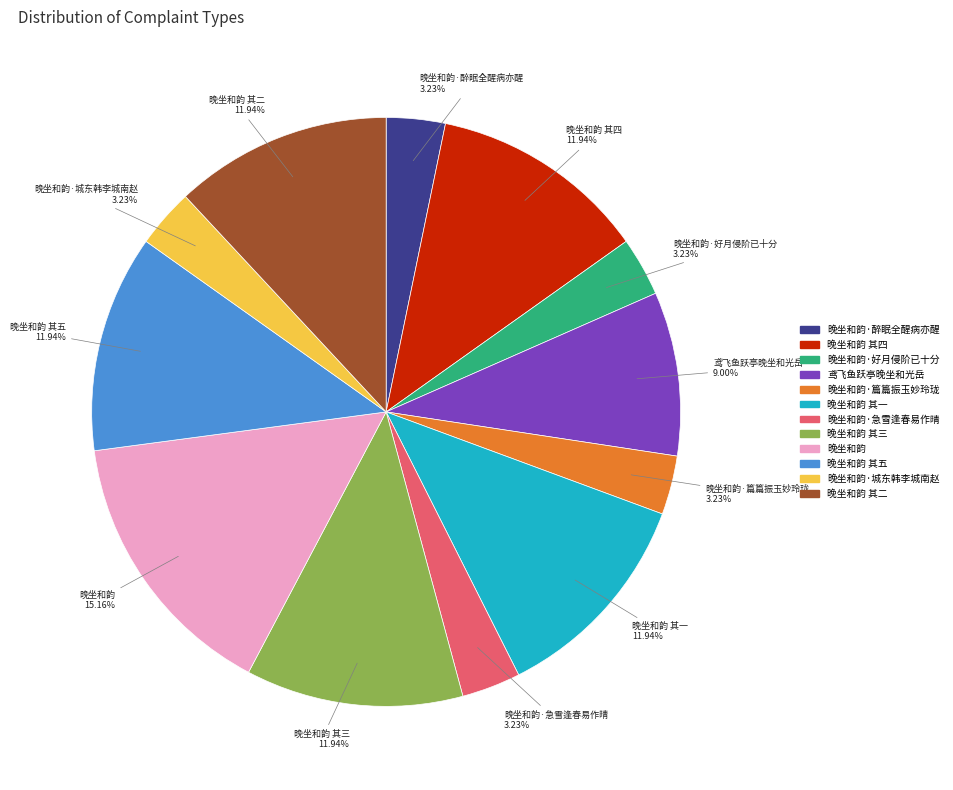

Is there a majority slice in this chart?

No